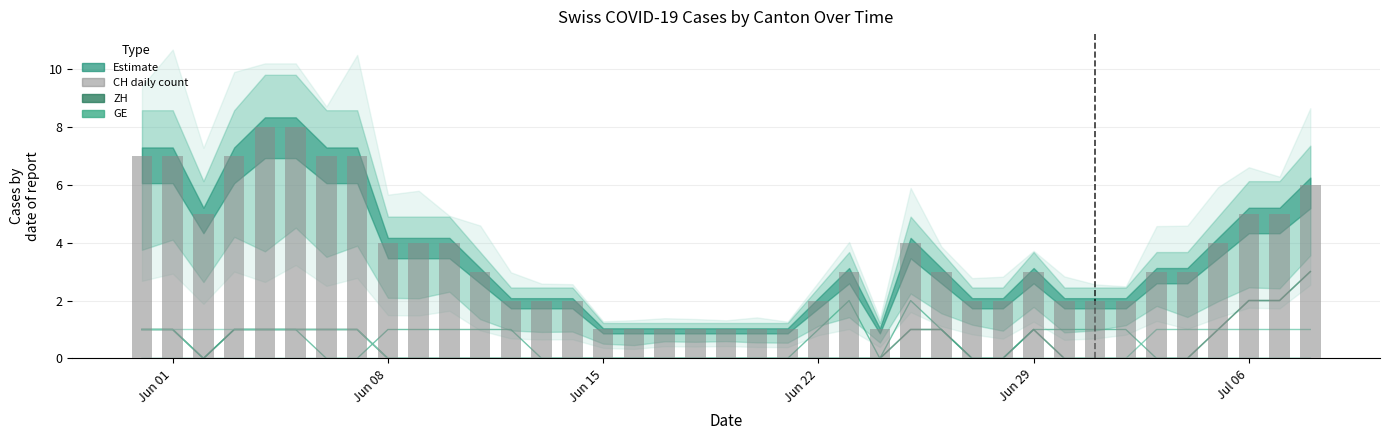

How many groups of bars are there?

39